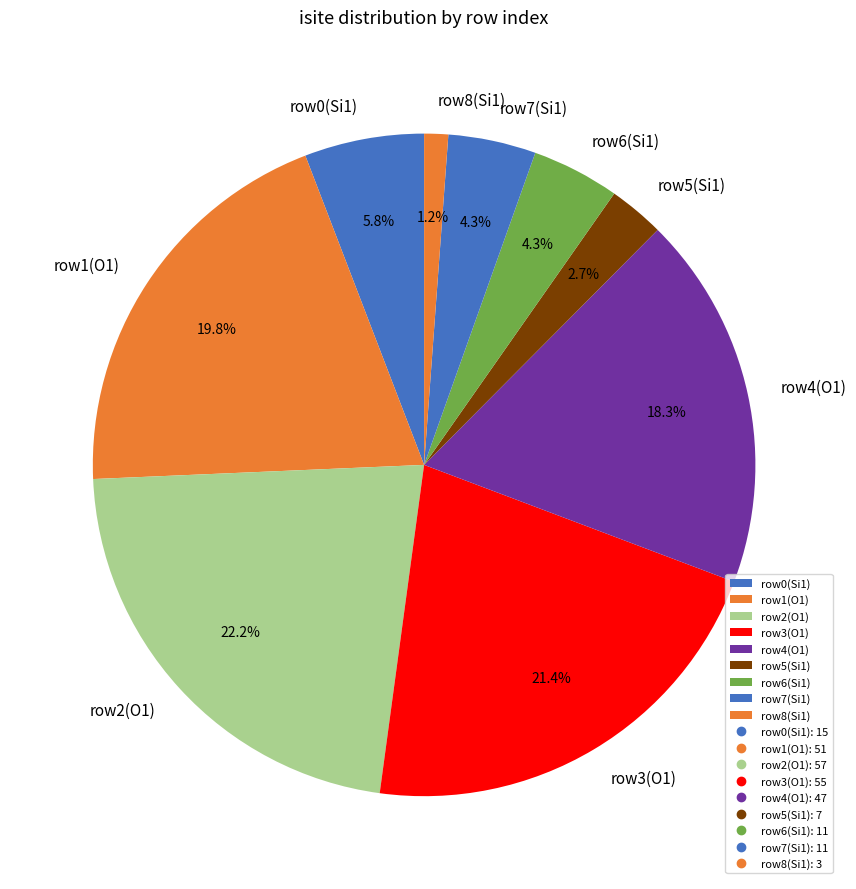

To the nearest percent, what is the difference between the largest and smallest slice percentages?

21%